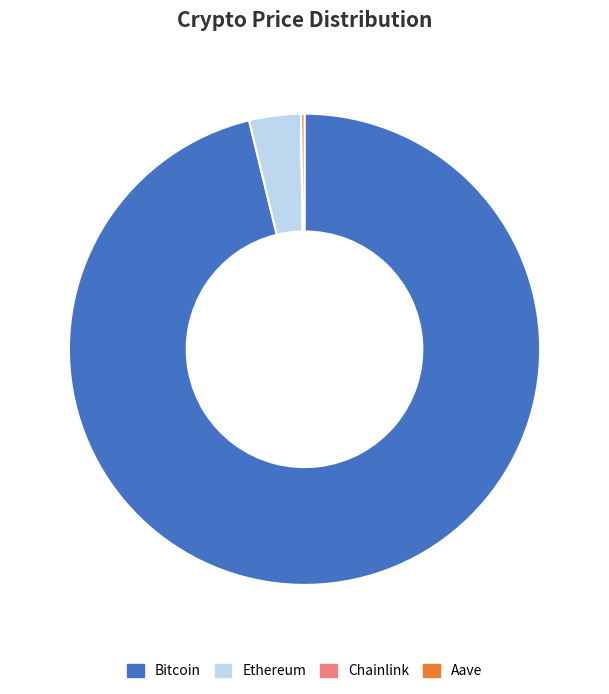

Which category has the biggest portion of the pie?

Bitcoin